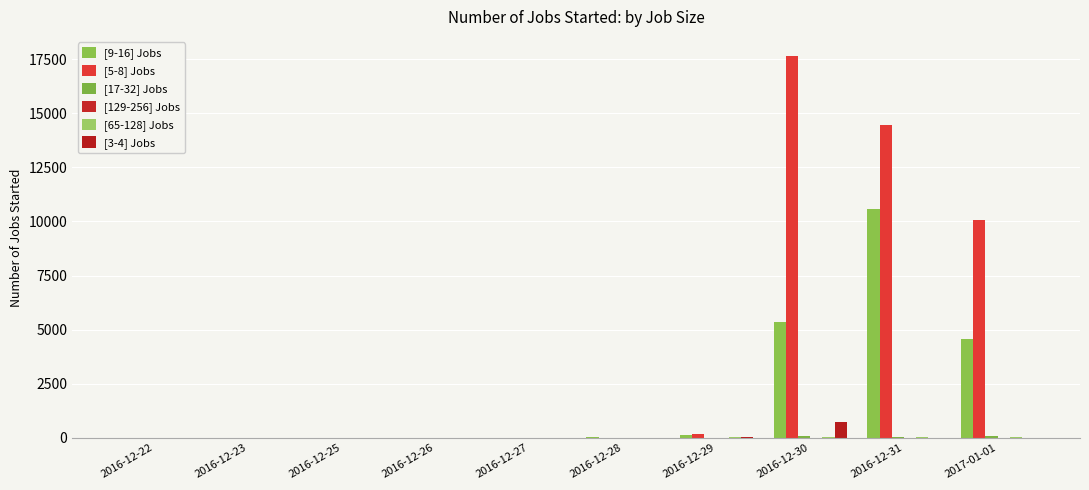

Is the value of [17-32] Jobs at 2016-12-27 greater than the value of [129-256] Jobs at 2016-12-28?

Yes